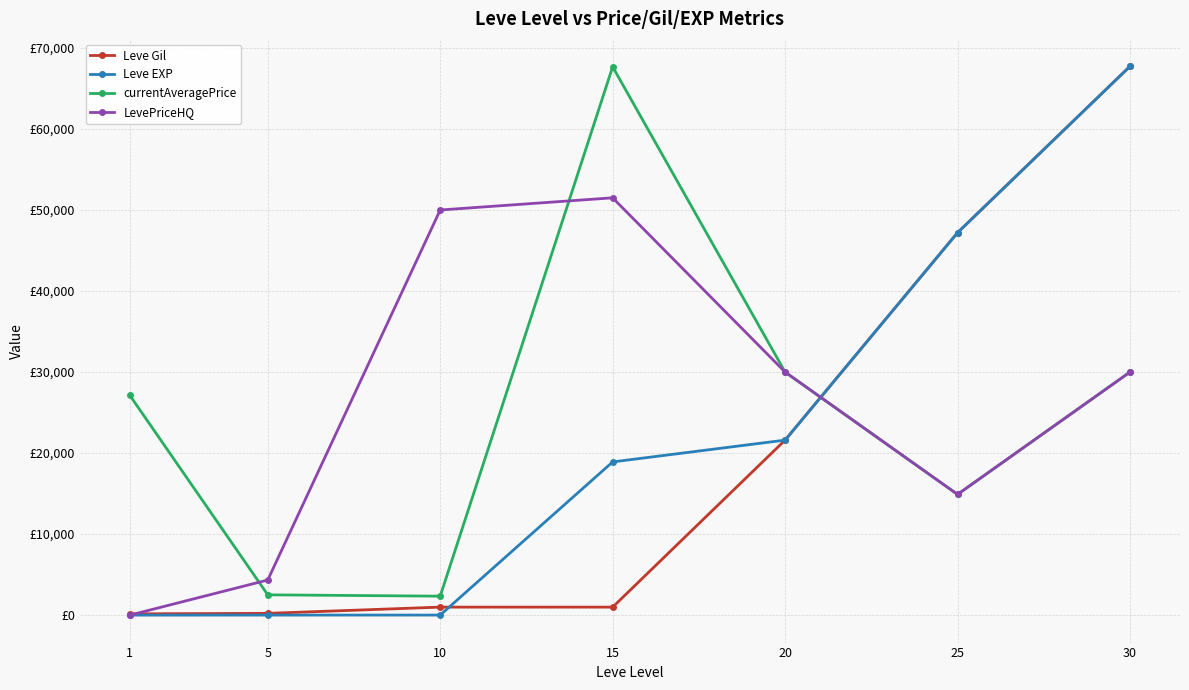

What are all the series names shown in the legend?

Leve Gil, Leve EXP, currentAveragePrice, LevePriceHQ